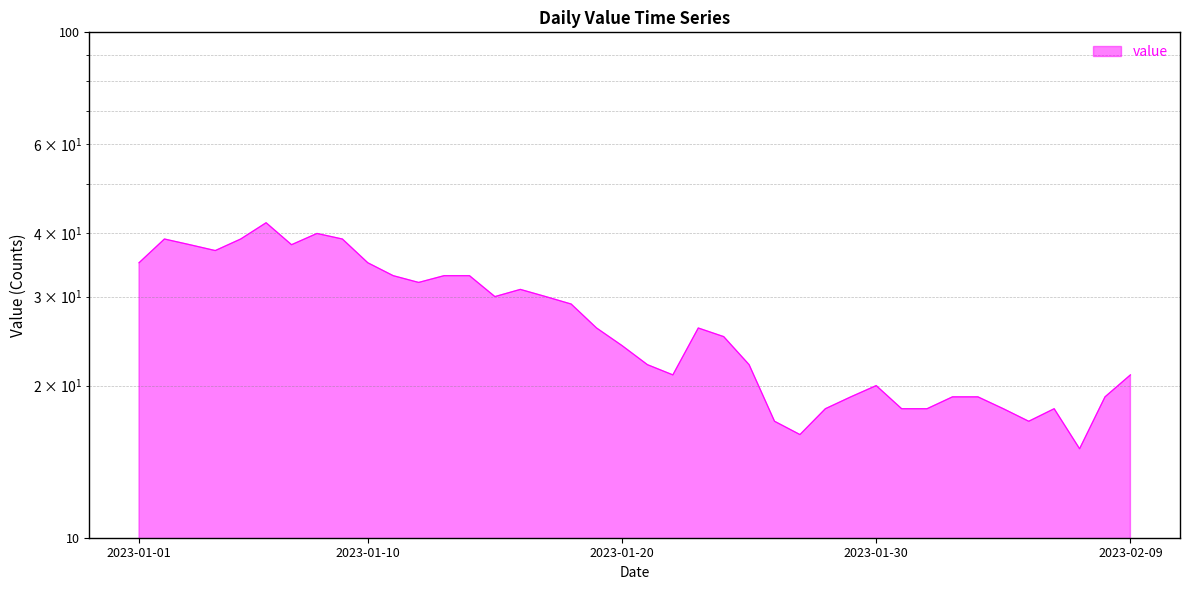

How many data points are less than 26?

20